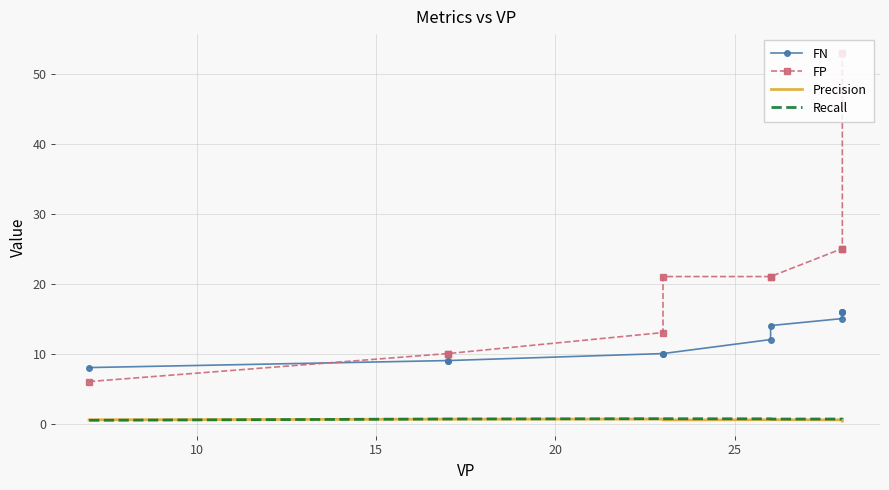

True or false: Recall has more than 2 points higher than both neighbors.

False